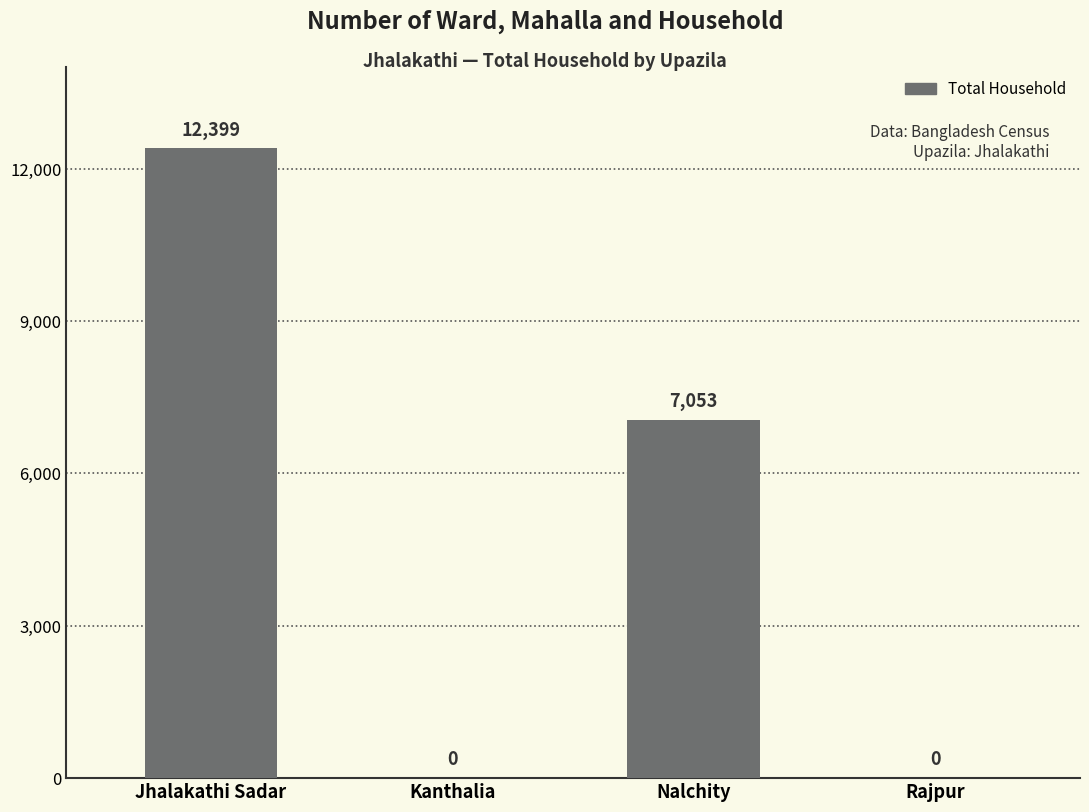

Where is the data nearest to the value 6199?

Nalchity